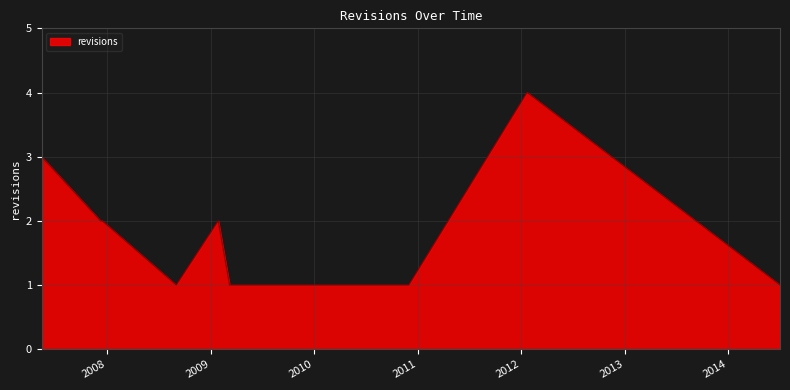

What is the difference between the maximum and minimum values?

3